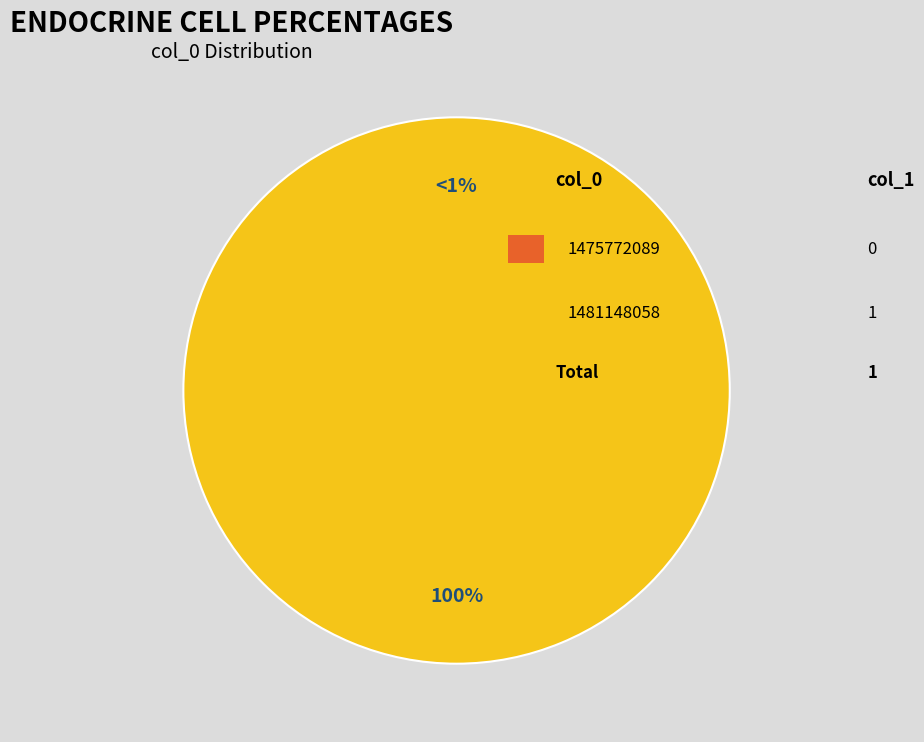

What is the smallest slice in the pie chart?

1475772089